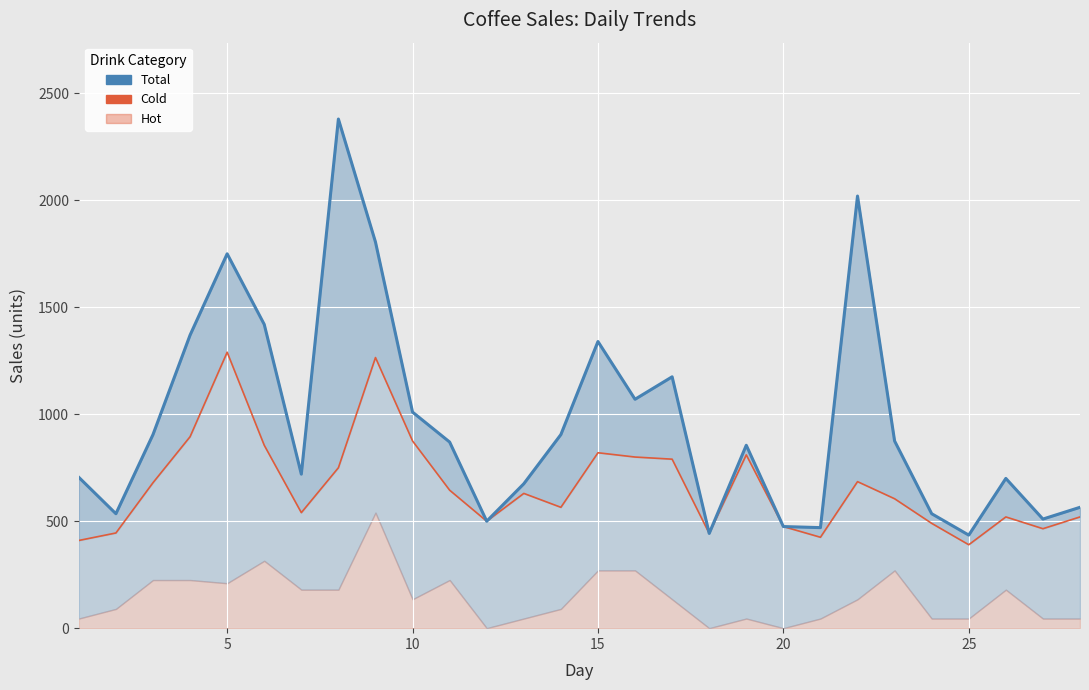

The value of Total at 0 is 179. True or false?

False